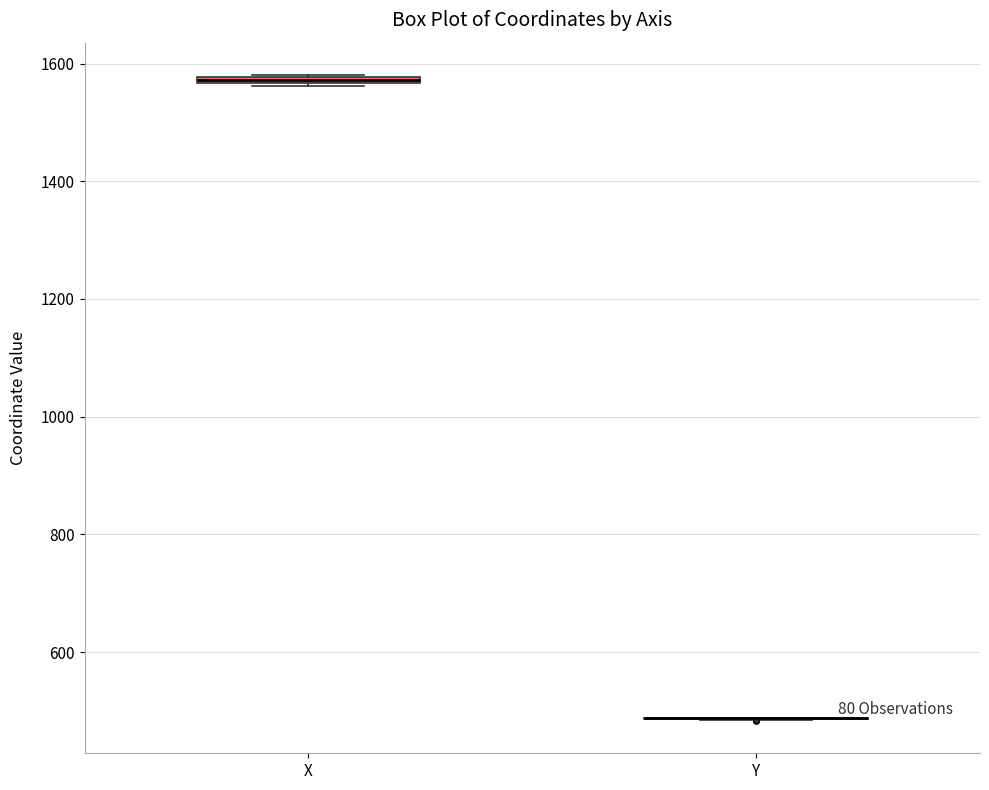

Where is the lower edge of the box for X on the y-axis? The values are not printed on the chart, so give them approximately, as read against the axis.

1560